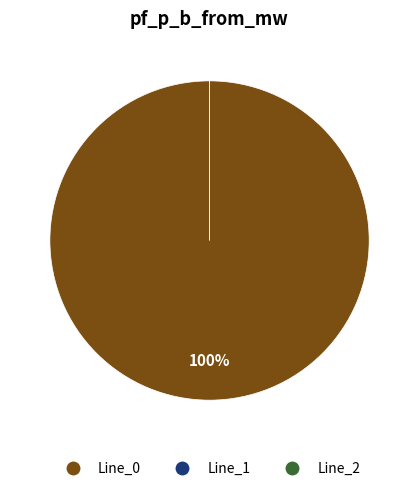

Is it true that Line_0 is 100% of the pie?

True